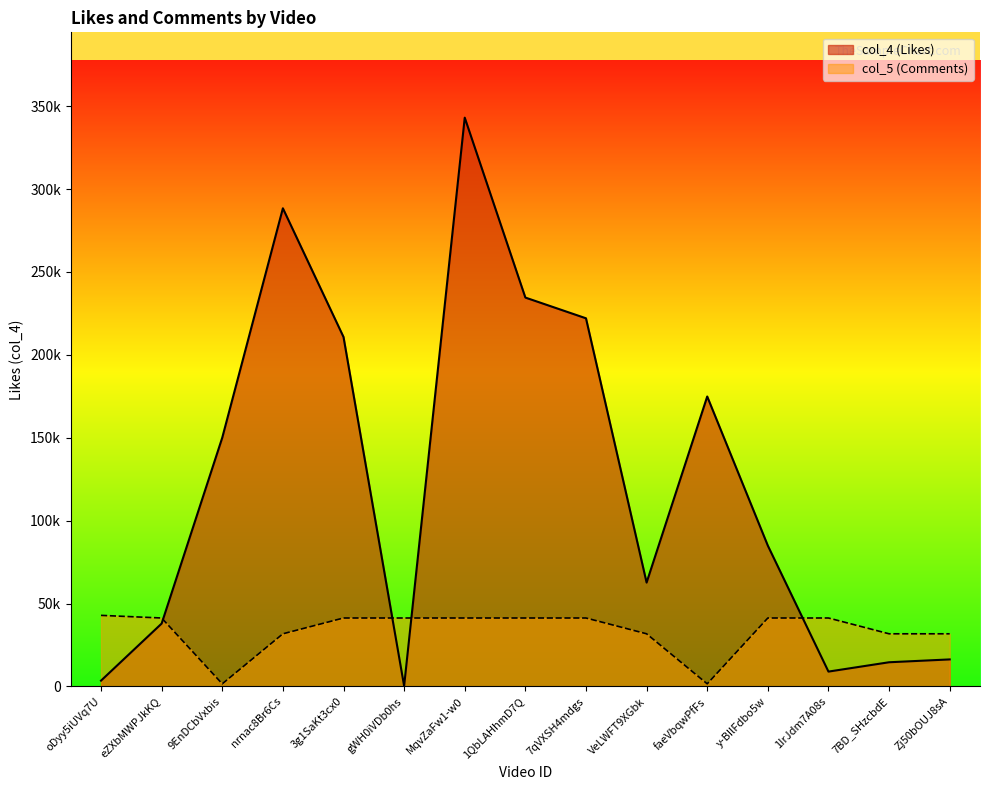

After their last crossing, which series has the higher values: col_5 (Comments) or col_4 (Likes)?

col_5 (Comments)